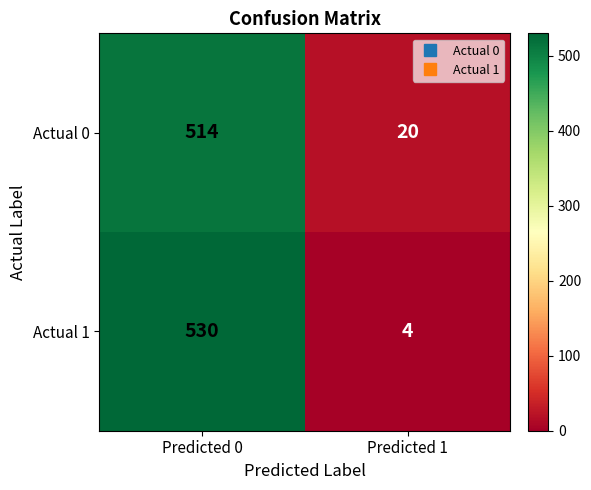

At Predicted 0, list the series in order from smallest to largest.

Actual 0, Actual 1